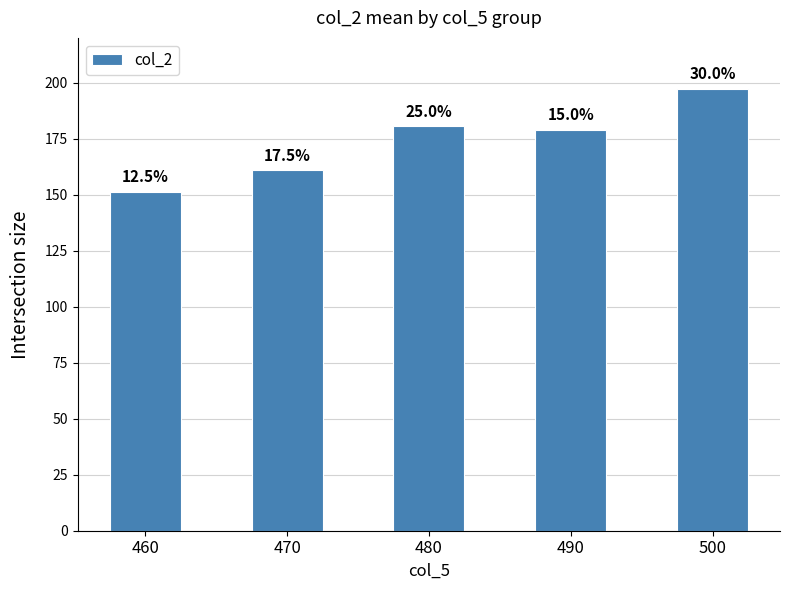

What is the difference between the maximum and minimum values?

46.2